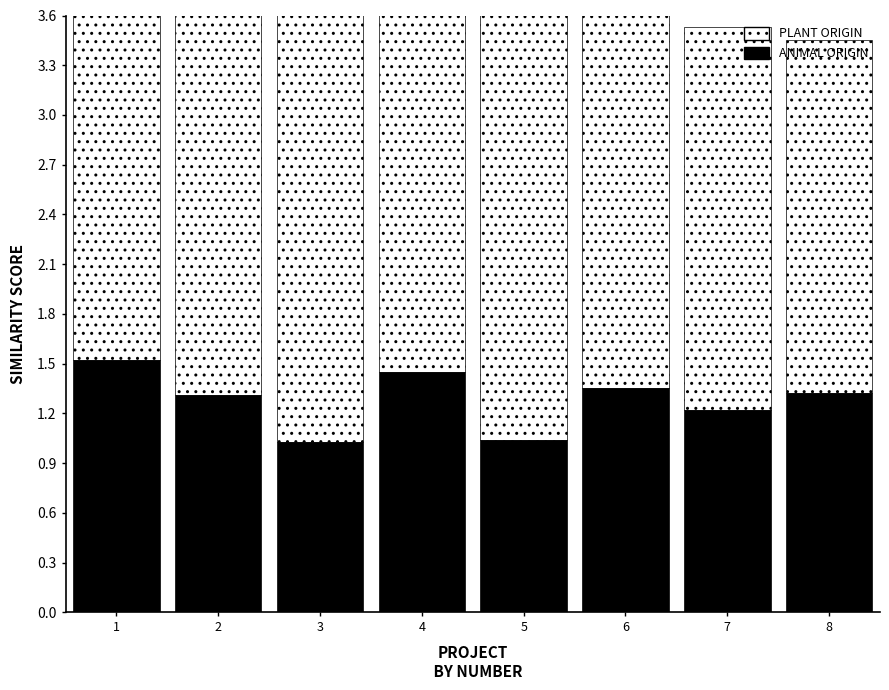

What are all the series names shown in the legend?

PLANT ORIGIN, ANIMAL ORIGIN